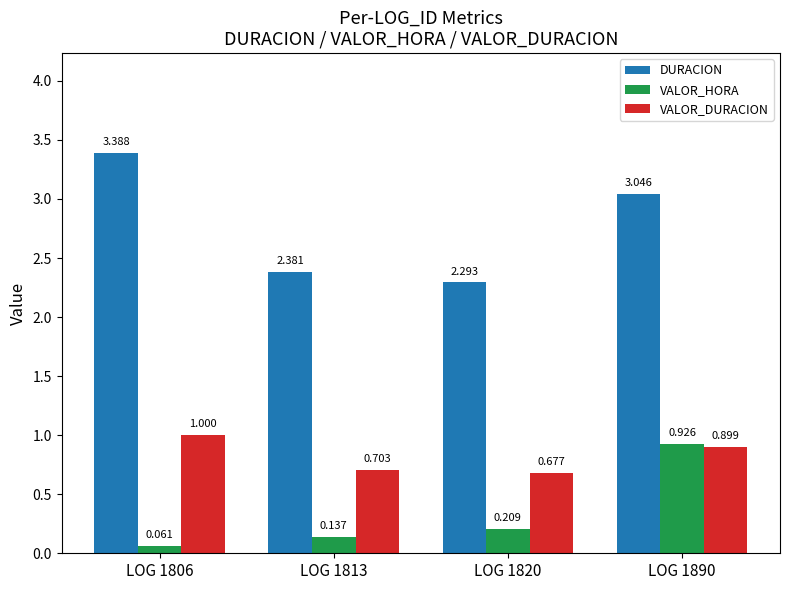

What is the maximum value shown in the chart?

3.4